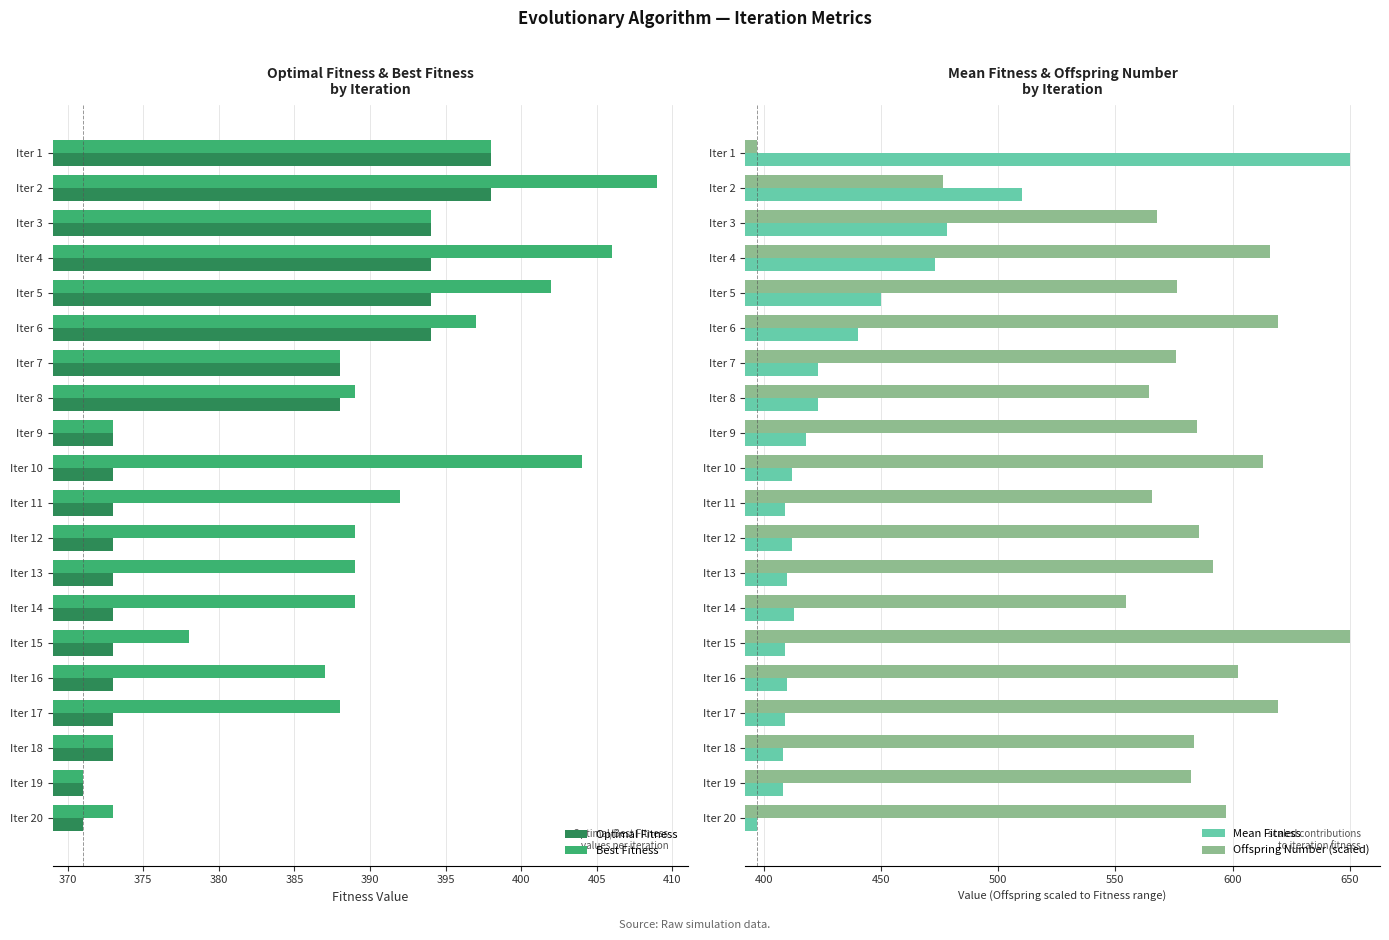

The Mean Fitness series shows 27.5 at Iter 15. True or false?

False